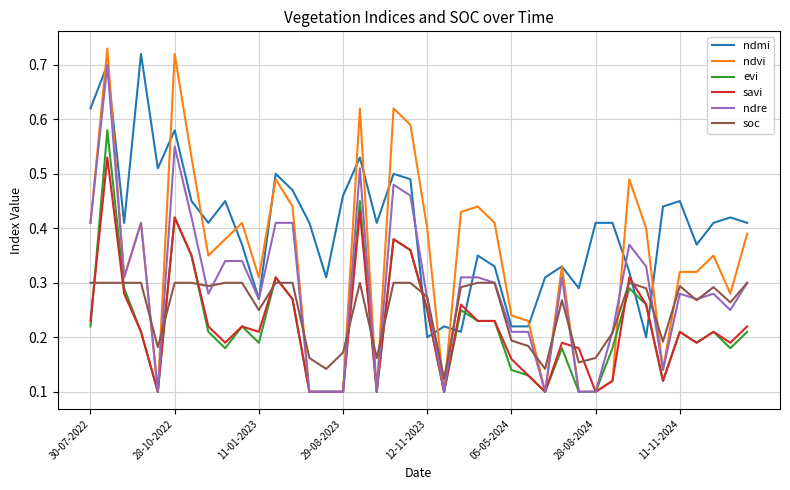

Which series has the largest total across all categories?

ndmi